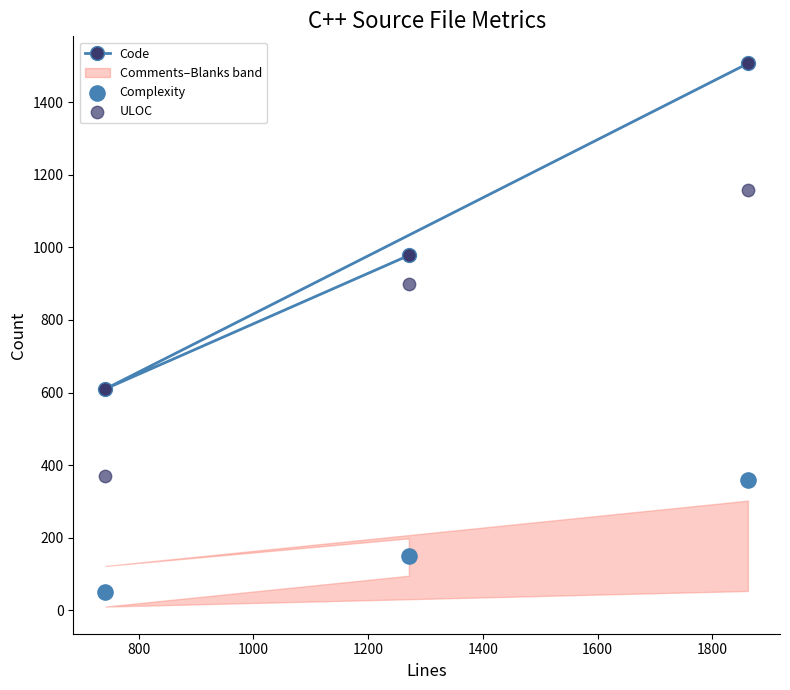

What is the maximum value for Code?

1507